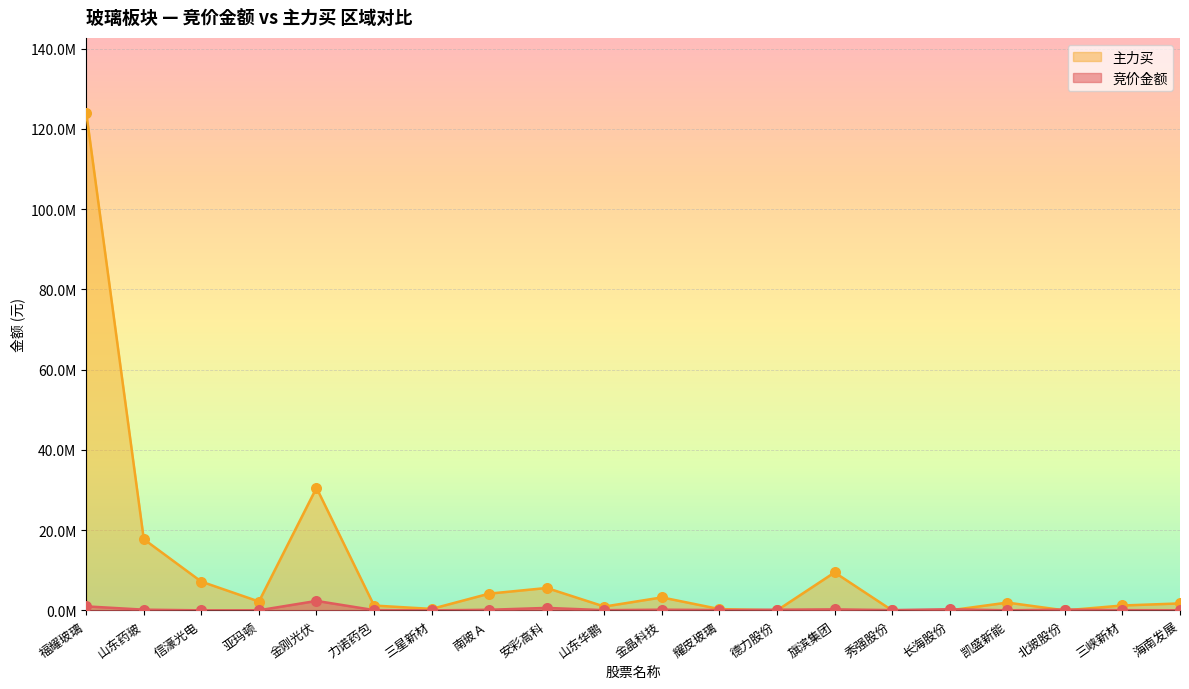

What are all the series names shown in the legend?

主力买, 竞价金额